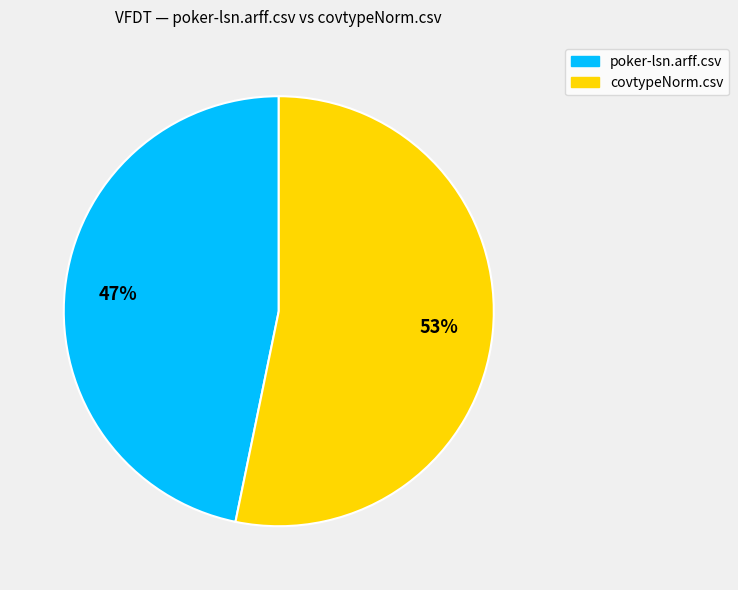

What is the smallest slice in the pie chart?

poker-lsn.arff.csv